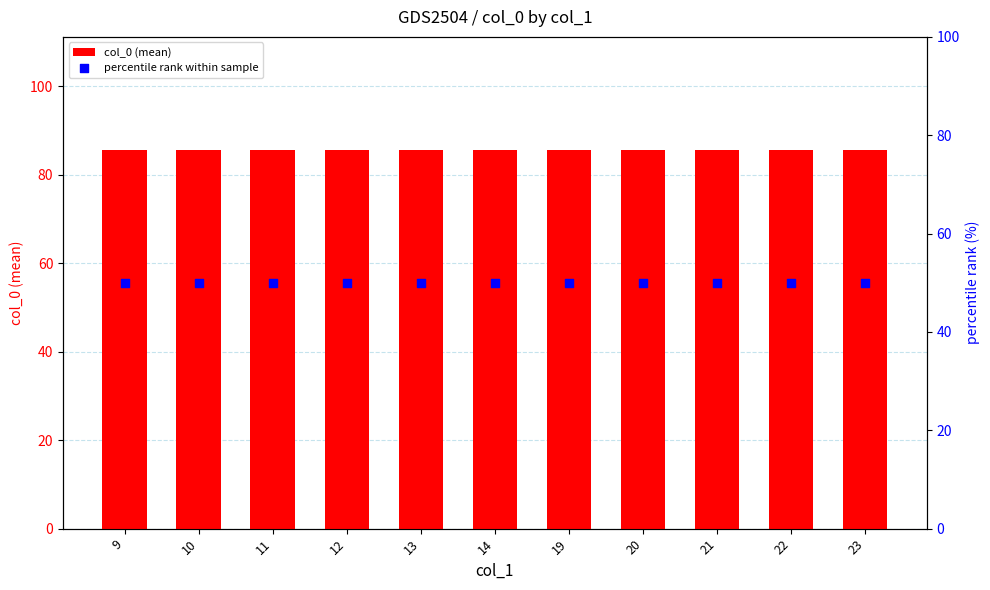

Which series contains the highest Y value?

col_0 (mean)